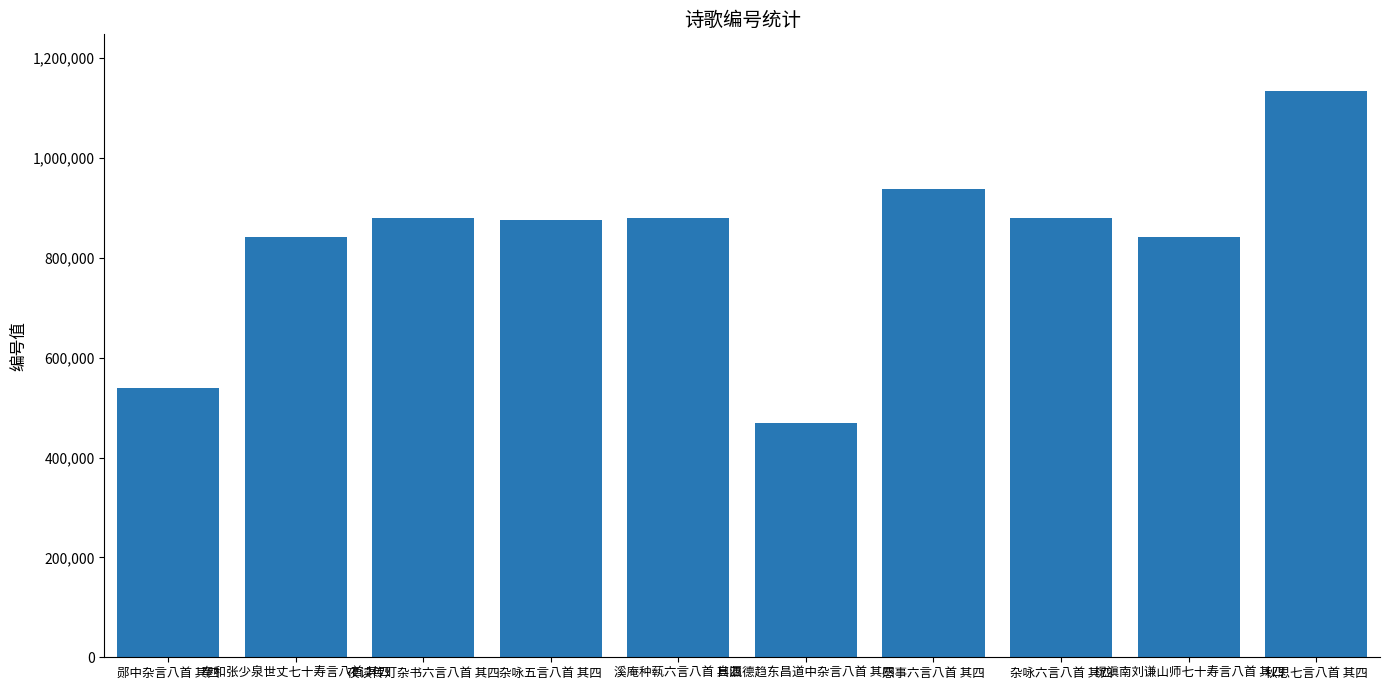

True or false: the data shows 1134121 at 秋思七言八首 其四.

True